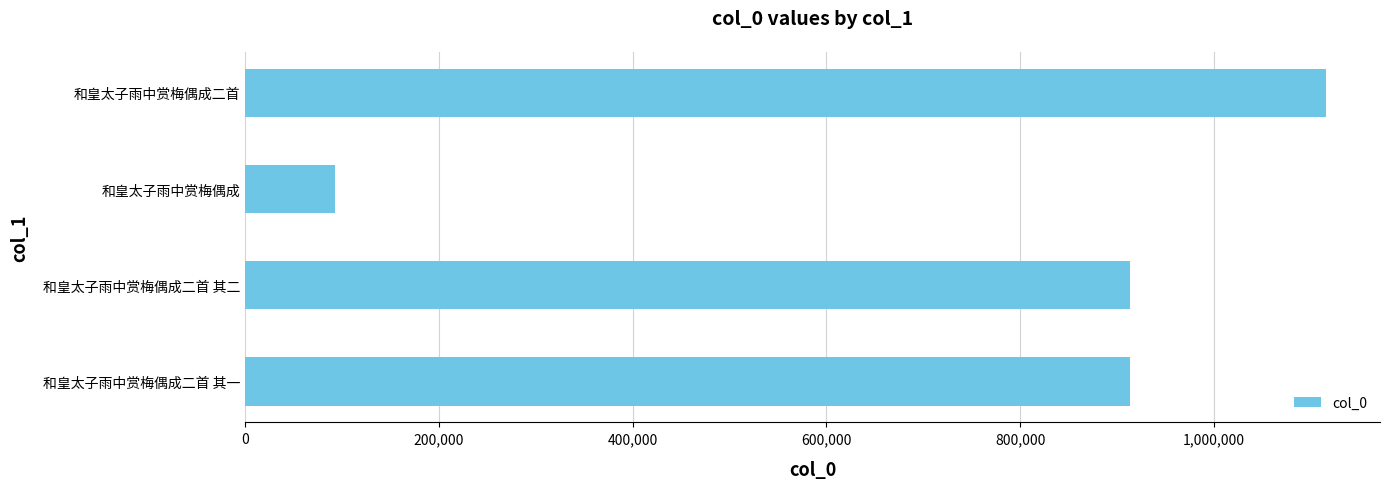

Read the value at 和皇太子雨中赏梅偶成二首, to the nearest 100.

1115600